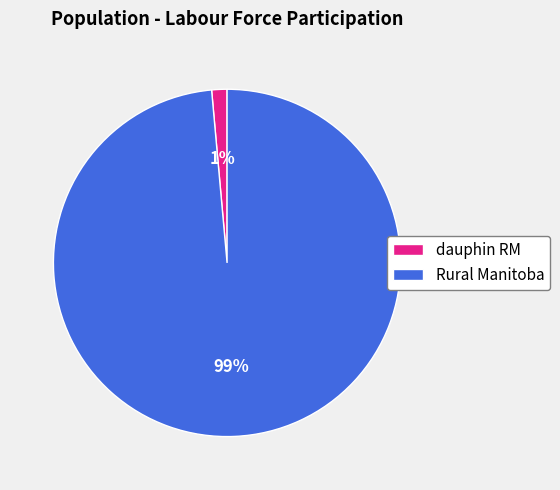

True or false: dauphin RM accounts for 16% of the total.

False